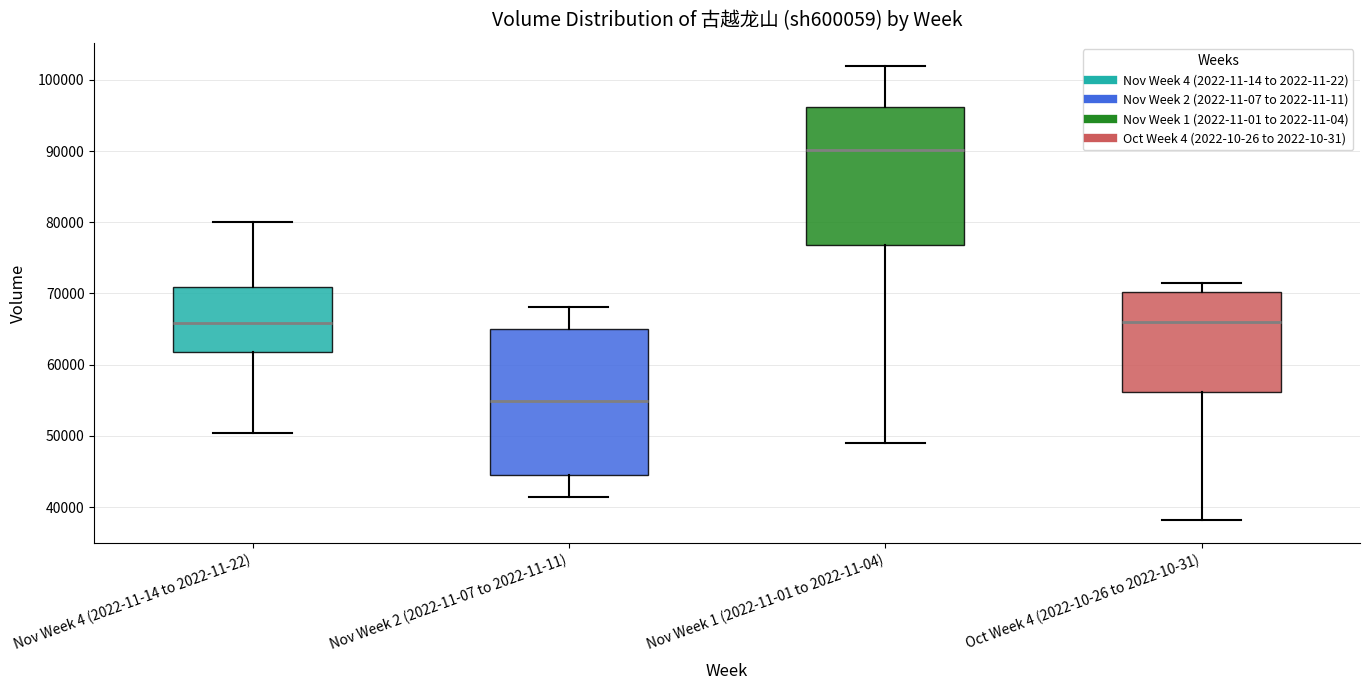

Reading left to right, read every box against the y-axis: the position of its median line, the range the box covers, and the ends of its whiskers. The values are not printed on the chart, so give them approximately, as read against the axis.

Nov Week 4 (2022-11-14 to 2022-11-22): median 66000, box 62000 to 71000, whiskers 50000 to 80000
Nov Week 2 (2022-11-07 to 2022-11-11): median 55000, box 45000 to 65000, whiskers 41000 to 68000
Nov Week 1 (2022-11-01 to 2022-11-04): median 90000, box 77000 to 96000, whiskers 49000 to 102000
Oct Week 4 (2022-10-26 to 2022-10-31): median 66000, box 56000 to 70000, whiskers 38000 to 71000